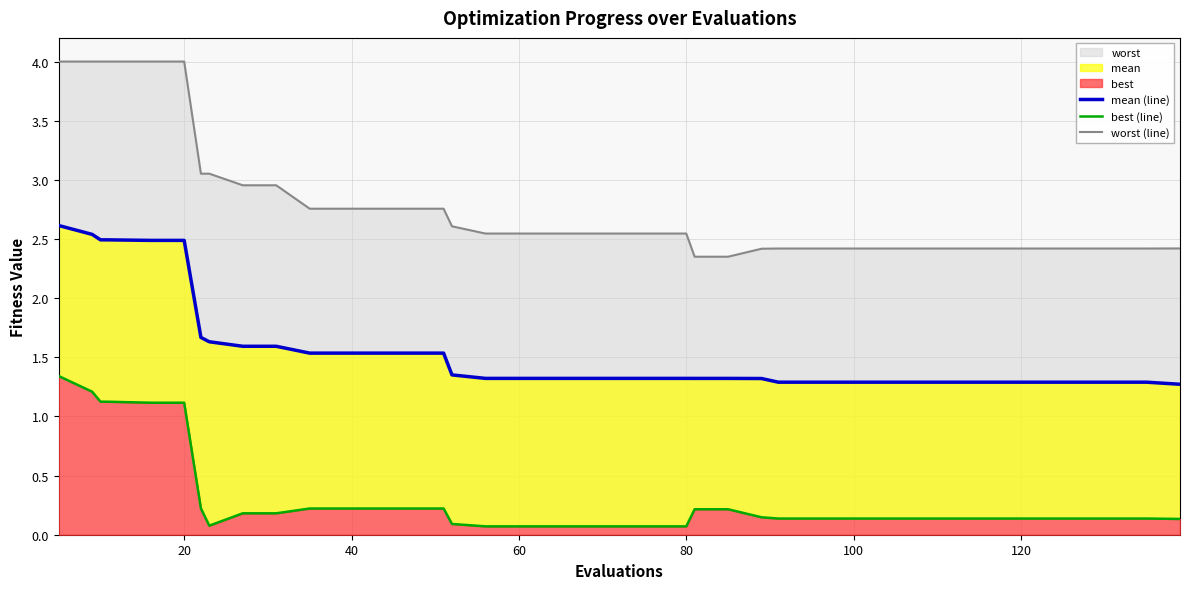

List the series in order of their peak value, highest first.

worst (line), mean (line), best (line)